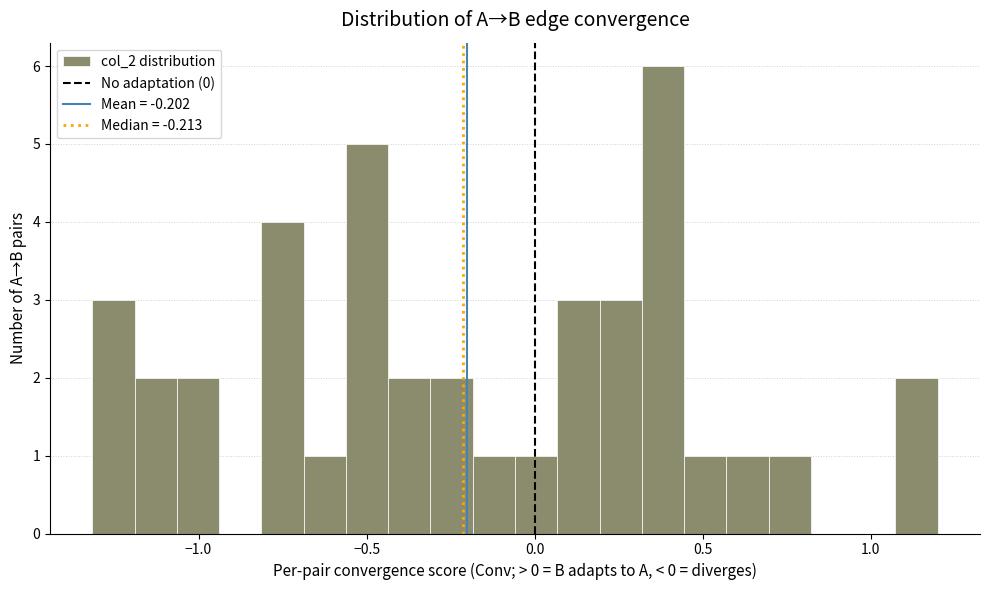

Read against the x-axis, roughly where is the centre of the tallest bar?

0.40